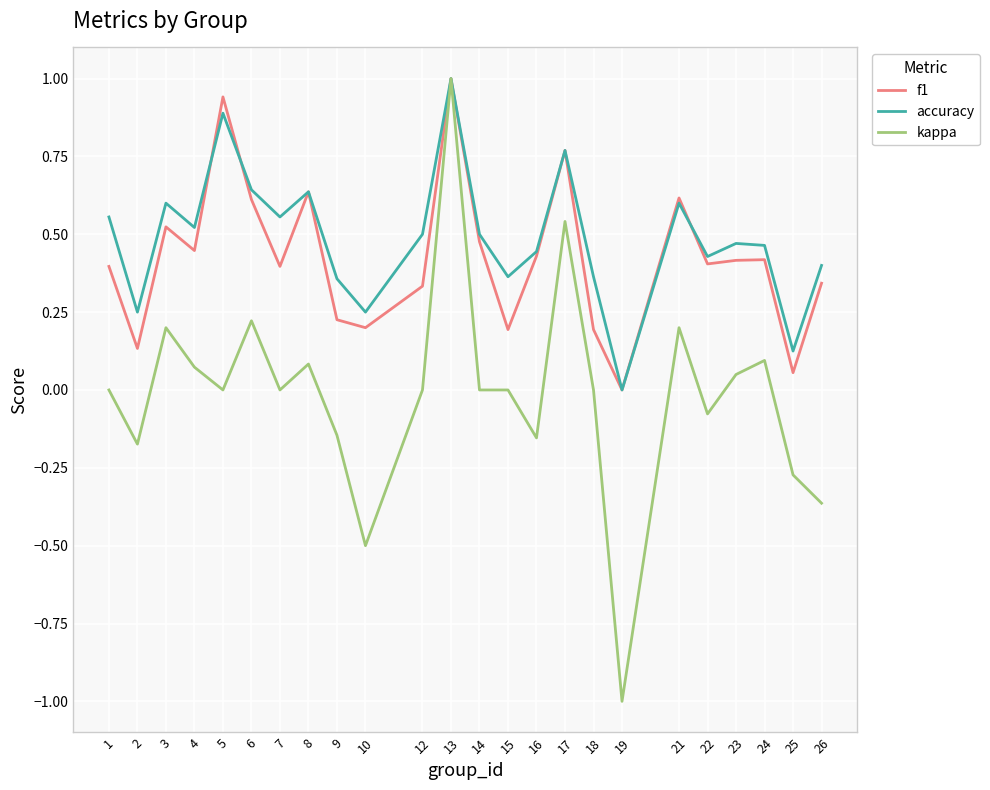

At which category is the sum across all series the highest?

13